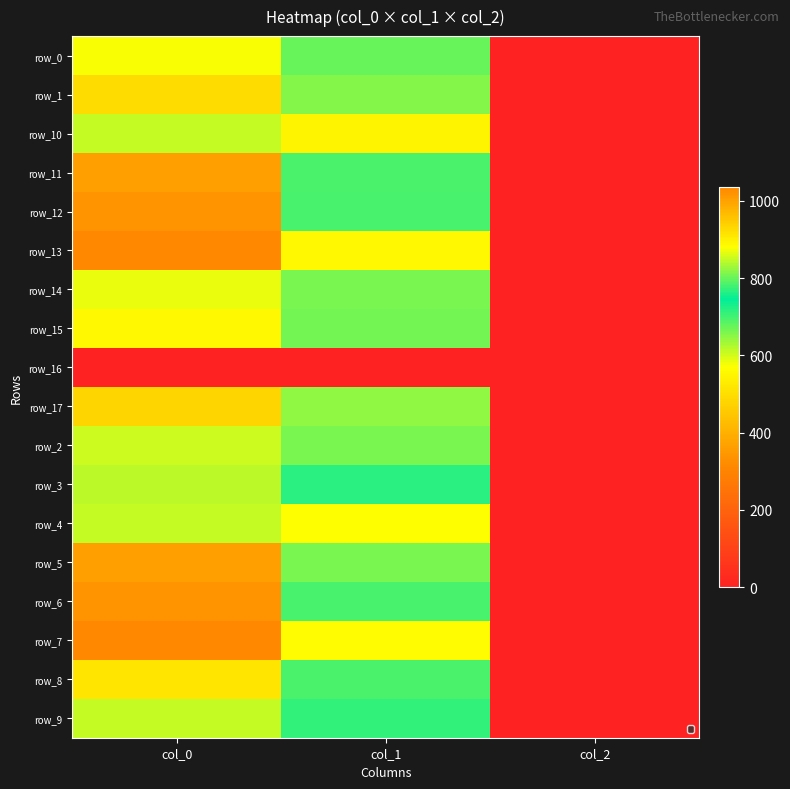

At which label does row_0 reach its minimum?

col_2